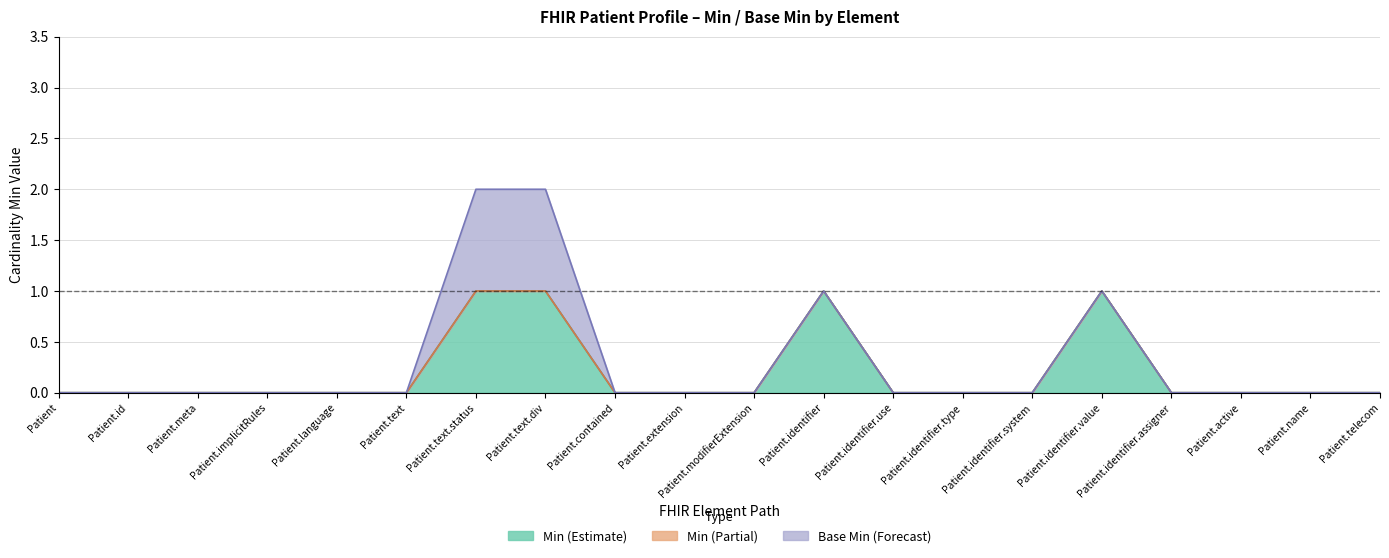

At how many categories does at least one series exceed 0?

4